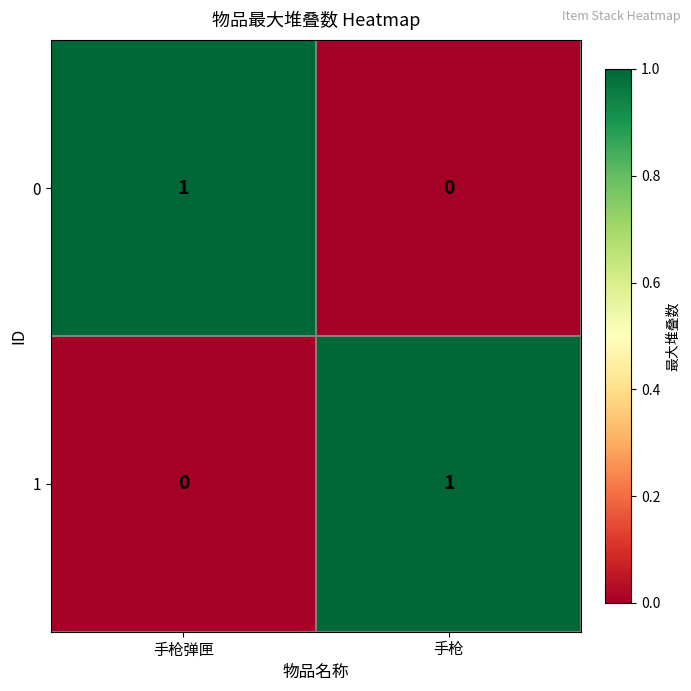

The 1 series shows 1 at 手枪. True or false?

True